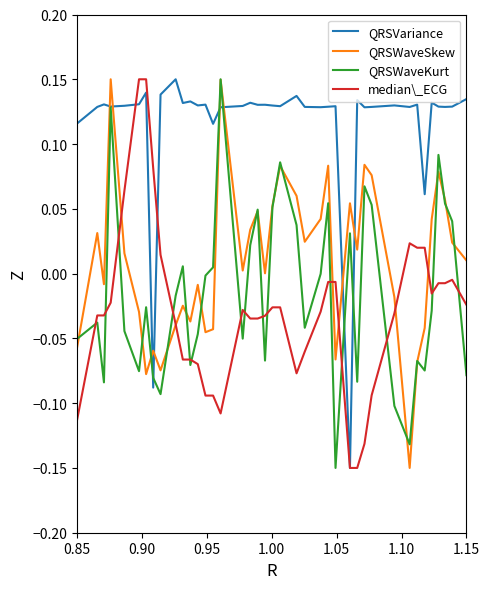

After their last crossing, which series has the higher values: QRSVariance or QRSWaveSkew?

QRSVariance